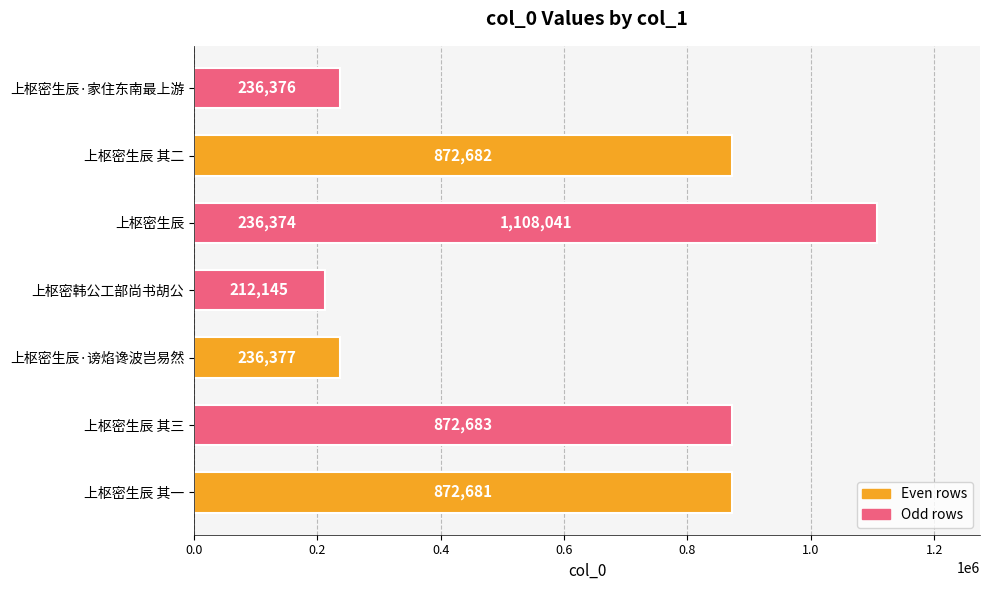

Reading right to left, what are all the values shown in this chart?

236376	872682	1108041	236374	212145	236377	872683	872681